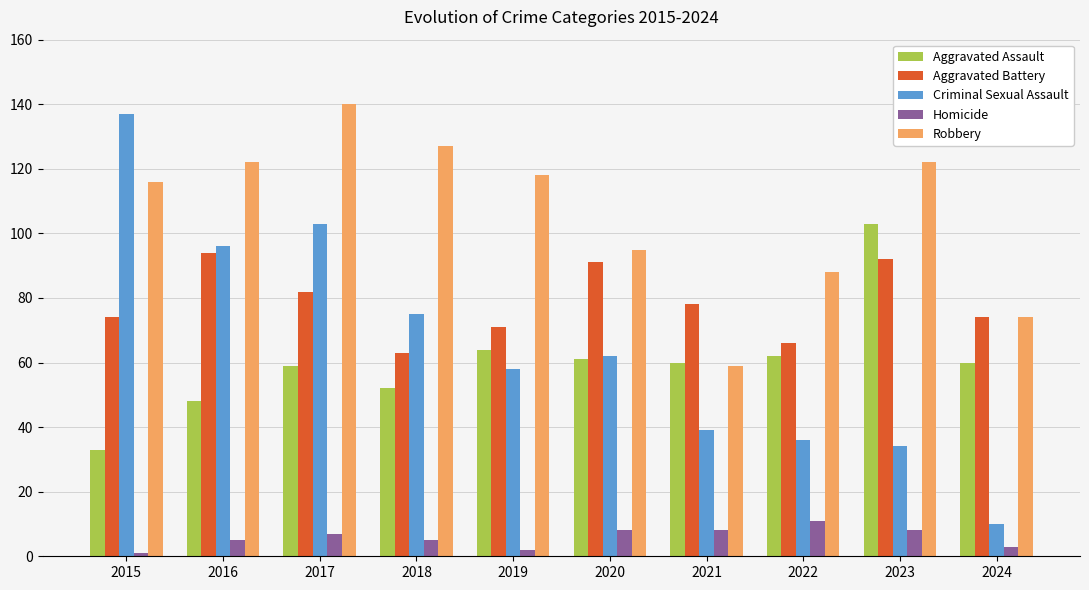

Reading right to left, transcribe all the data shown in this chart.

Aggravated Assault: 60	103	62	60	61	64	52	59	48	33
Aggravated Battery: 74	92	66	78	91	71	63	82	94	74
Criminal Sexual Assault: 10	34	36	39	62	58	75	103	96	137
Homicide: 3	8	11	8	8	2	5	7	5	1
Robbery: 74	122	88	59	95	118	127	140	122	116